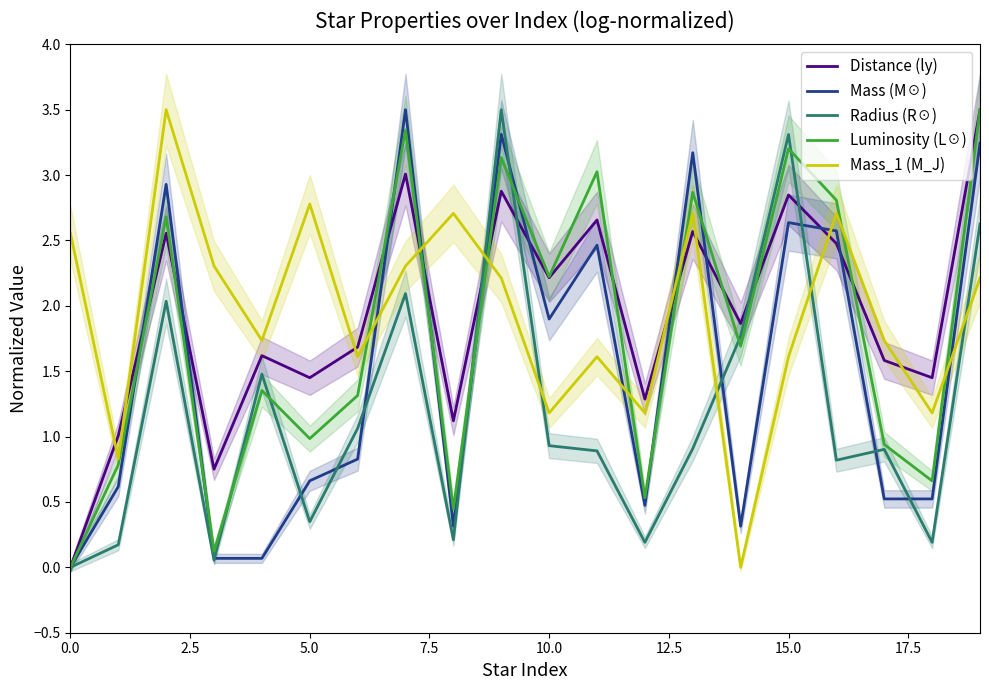

What is the highest value of the Distance (ly) series?

3.5